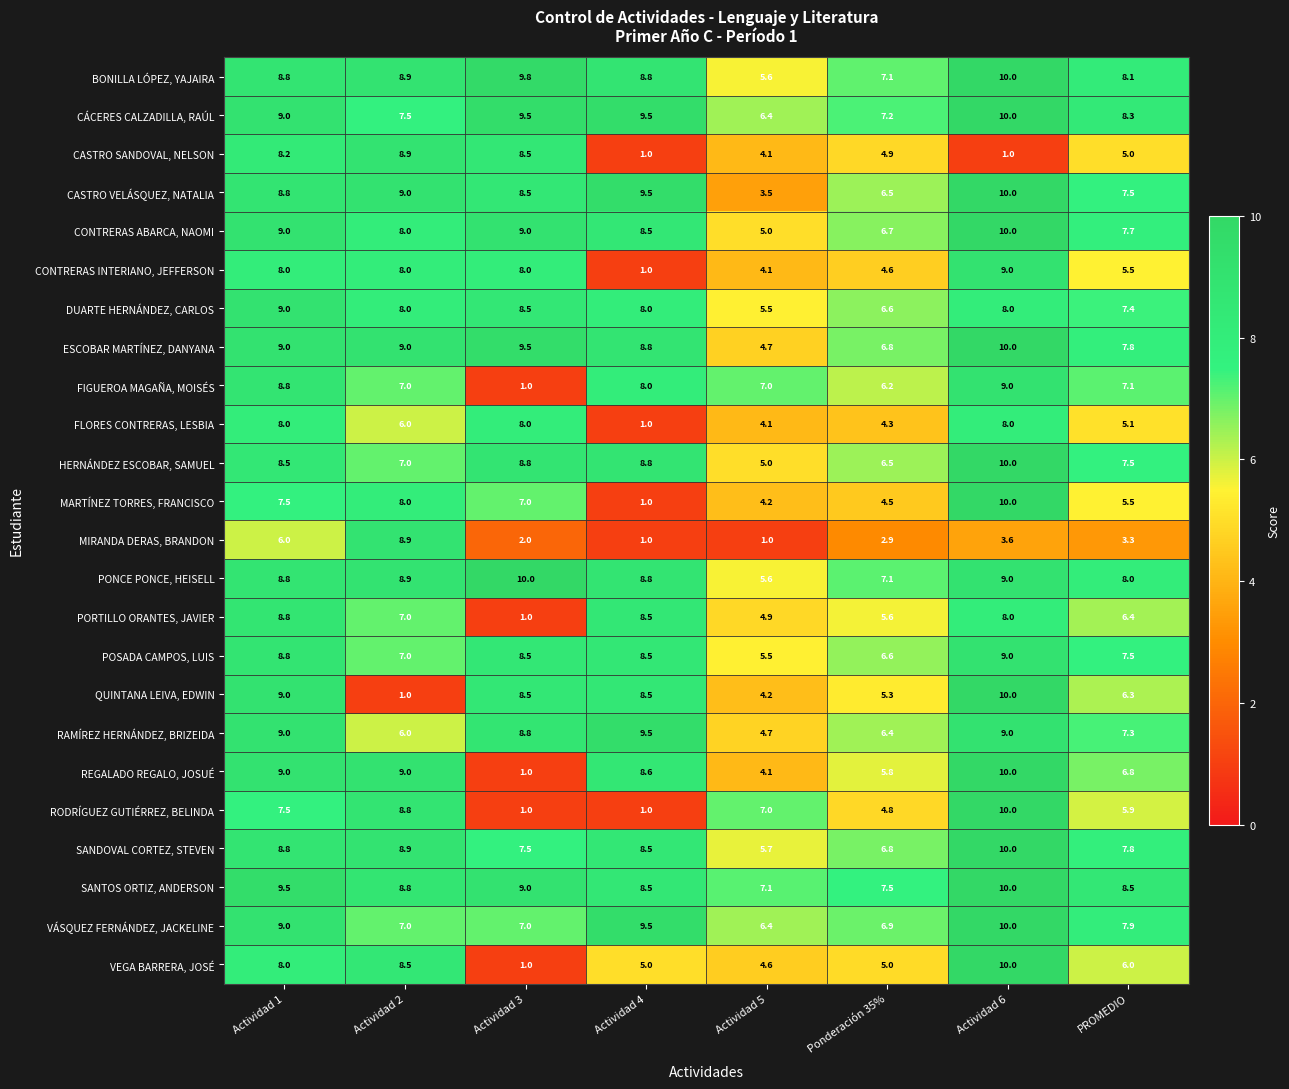

What is the sum of the FIGUEROA MAGAÑA, MOISÉS values at PROMEDIO and Actividad 3?

8.1